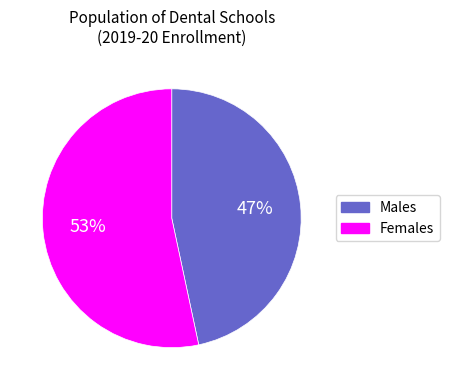

To the nearest percent, what is the average slice percentage?

50%